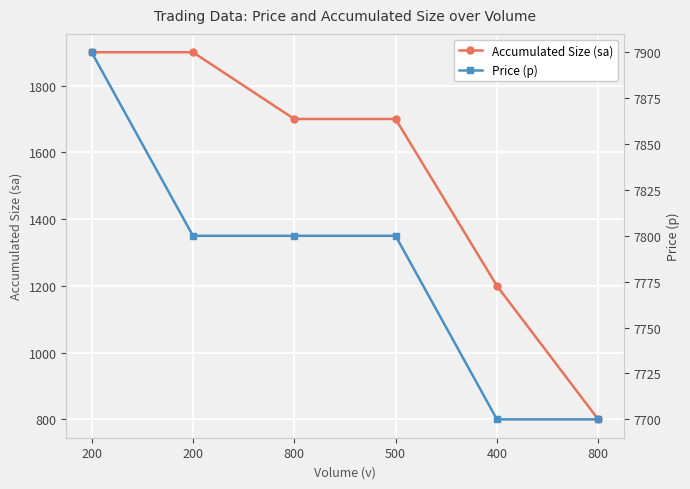

True or false: Accumulated Size (sa) has more than 0 interior local peaks.

False